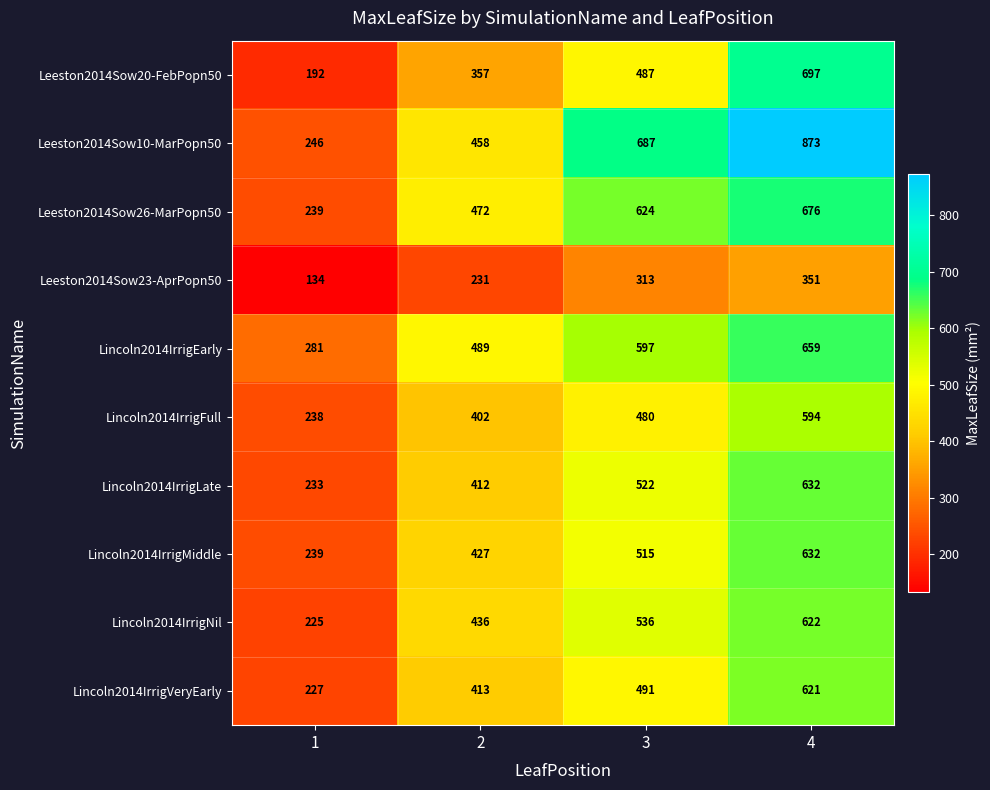

Which series has the largest total across all categories?

Leeston2014Sow10-MarPopn50